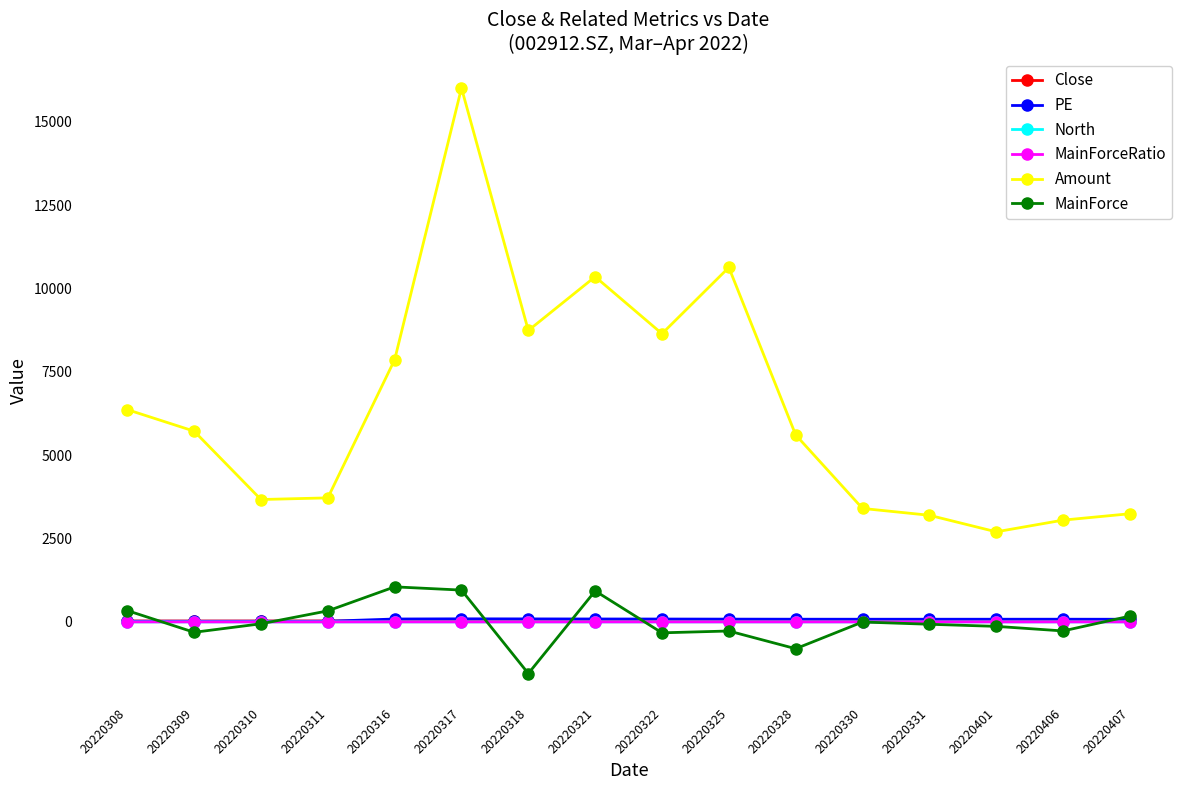

What is the sum of the North values at 20220317 and 20220318?

1.4